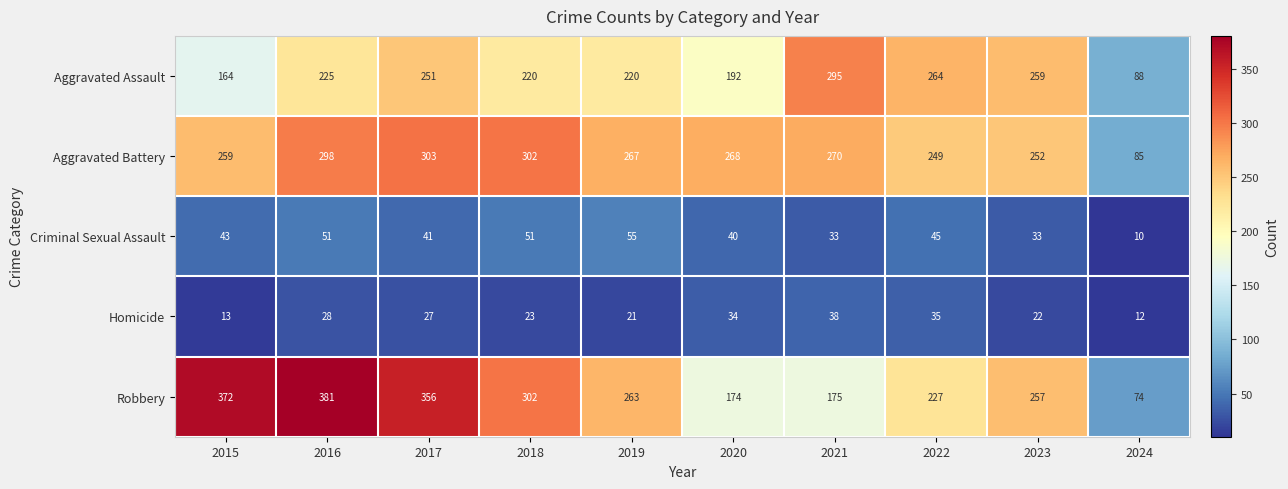

Is it true that Homicide equals 35 at 2022?

True